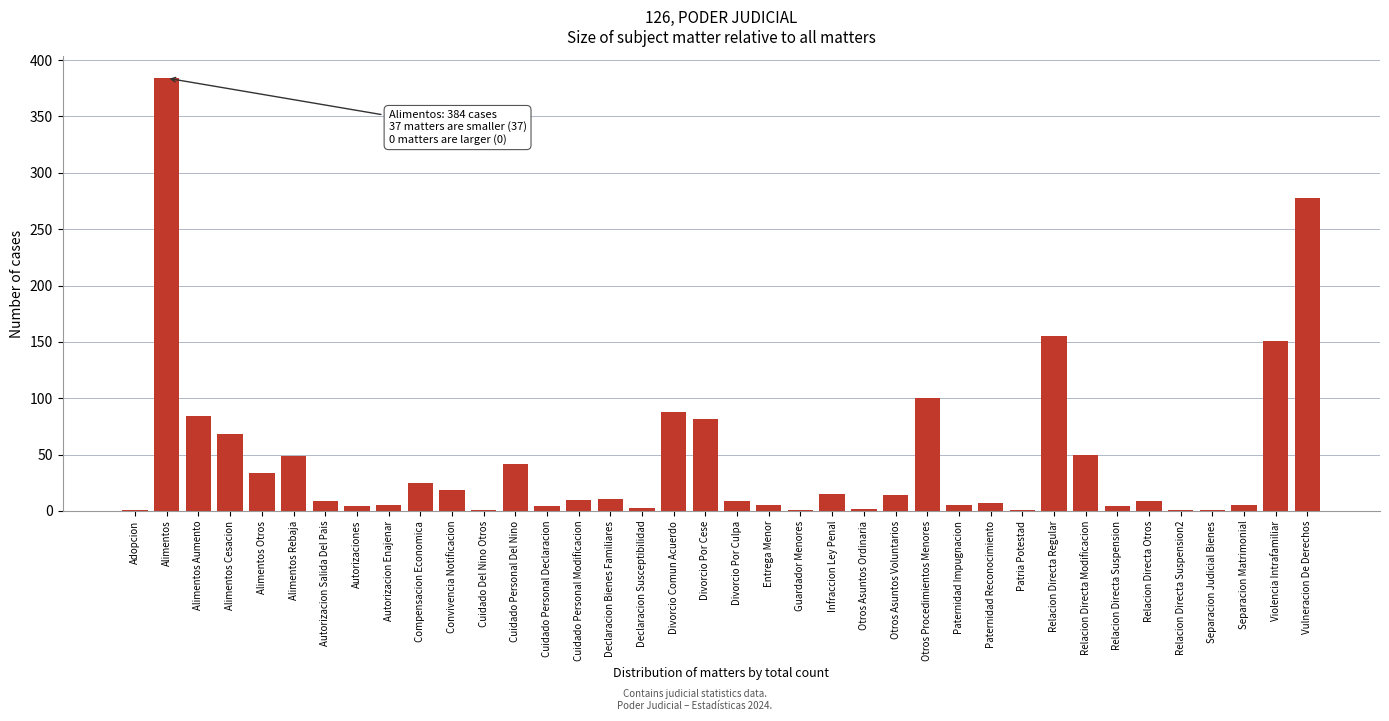

What is the greatest value displayed?

384